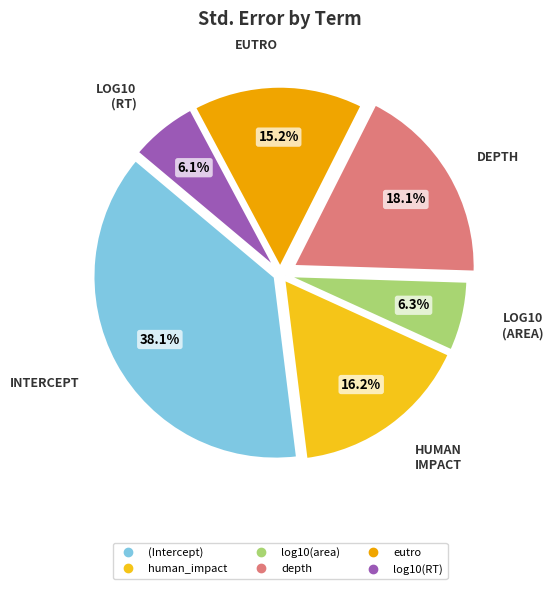

To the nearest percent, what is the difference between the largest and smallest slice percentages?

32%